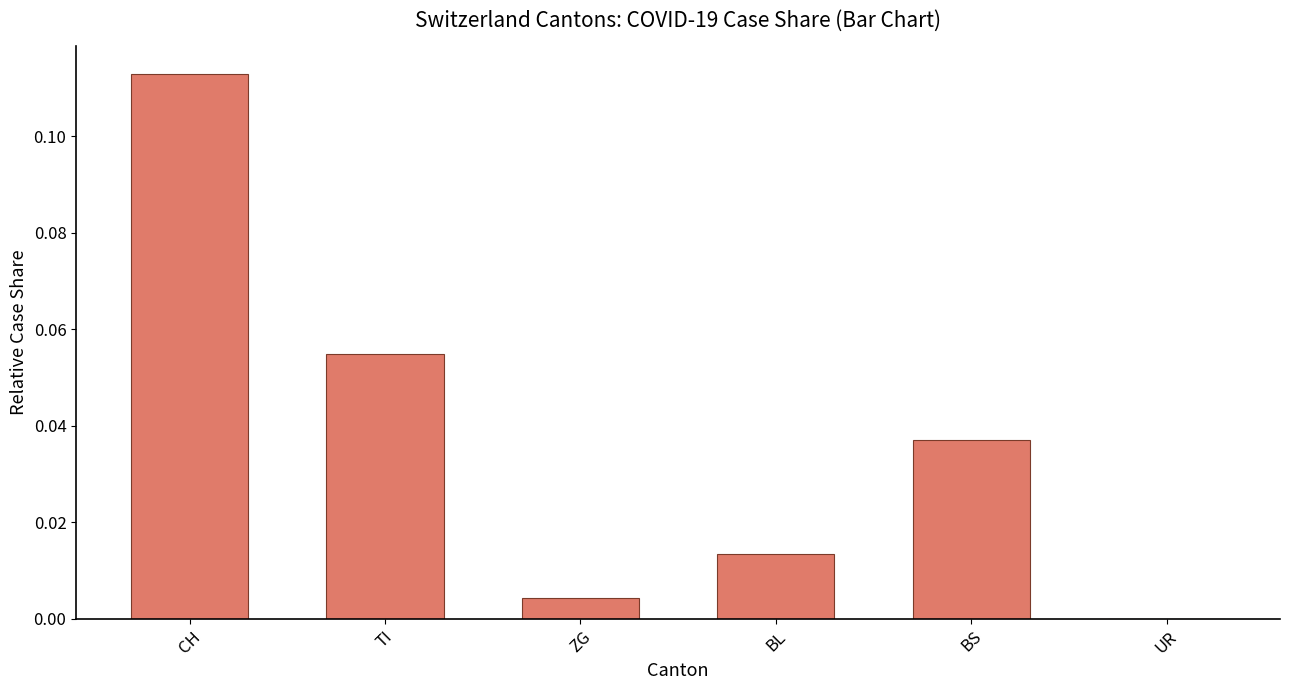

True or false: the data shows 0.0 at BS.

True